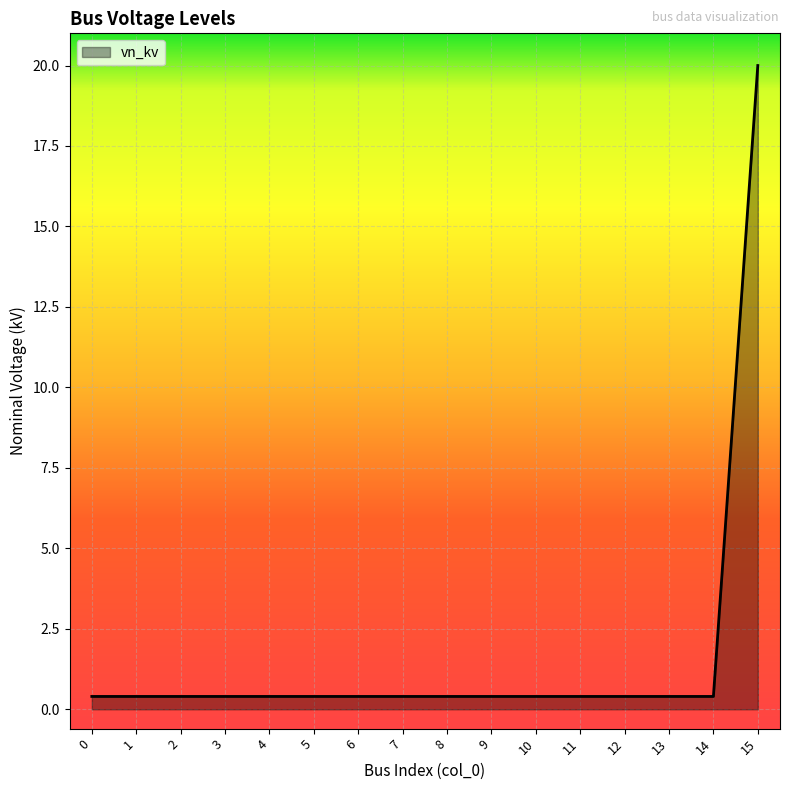

Reading right to left, list all the values displayed in this chart.

20.0	0.4	0.4	0.4	0.4	0.4	0.4	0.4	0.4	0.4	0.4	0.4	0.4	0.4	0.4	0.4